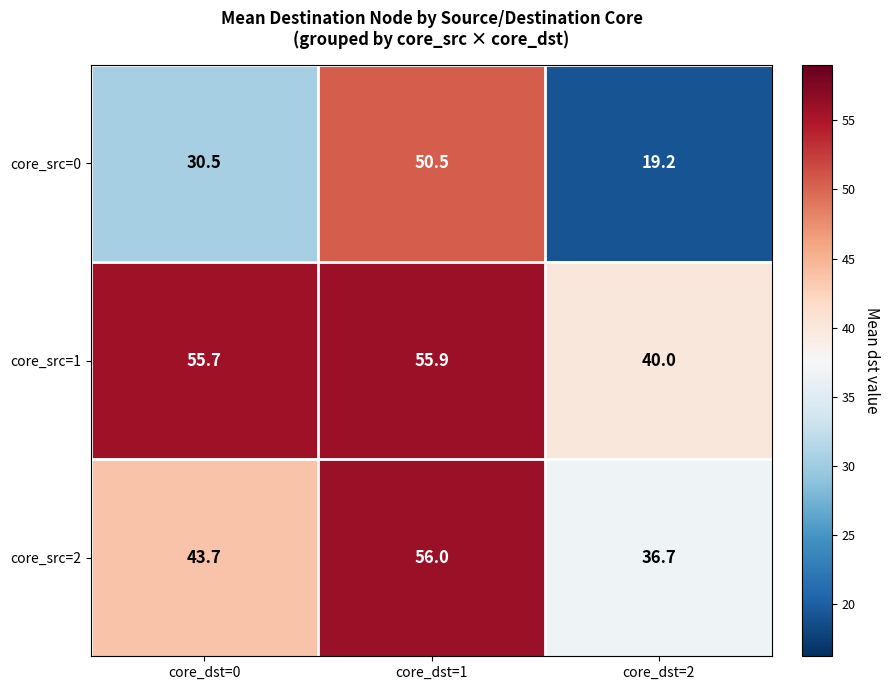

How many data points does each series have?

3